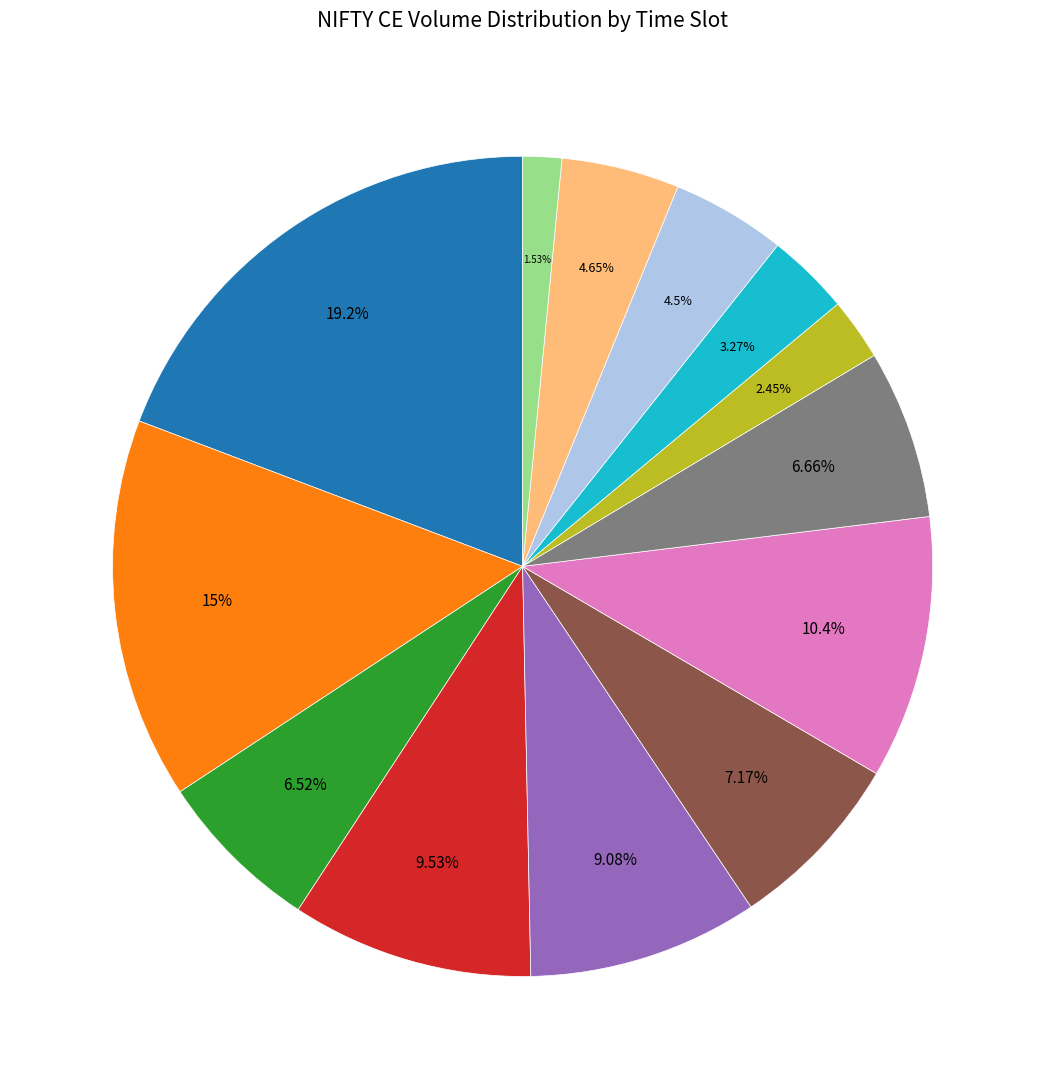

Is there a majority slice in this chart?

No